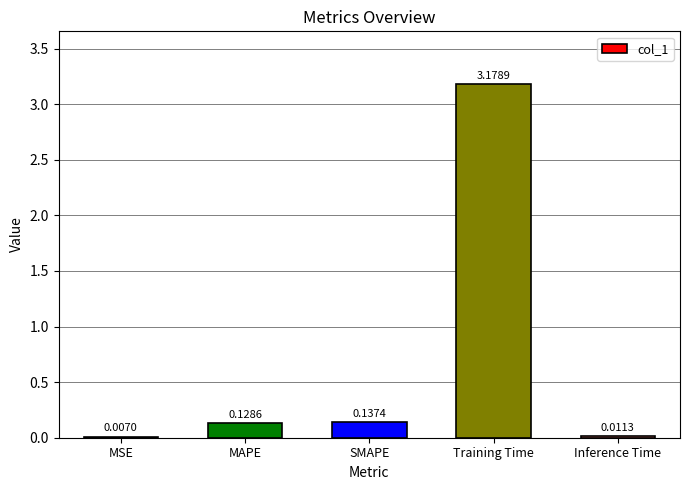

What is the sum of all values?

3.5